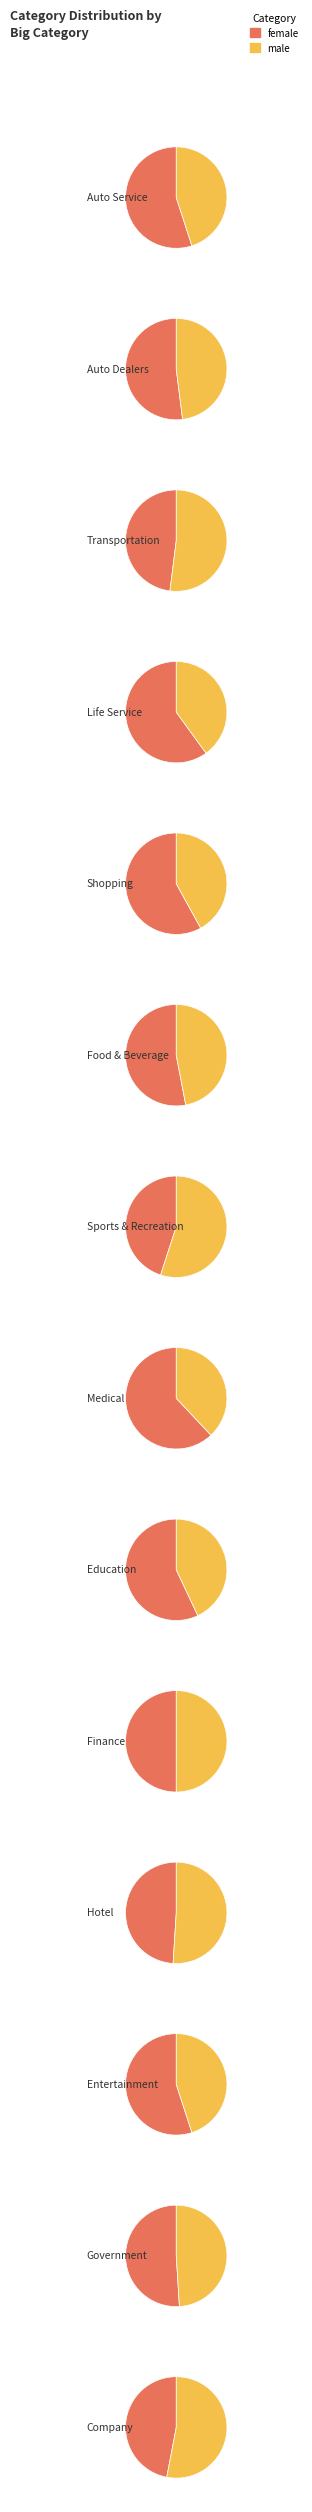

Count the number of slices in the pie.

14